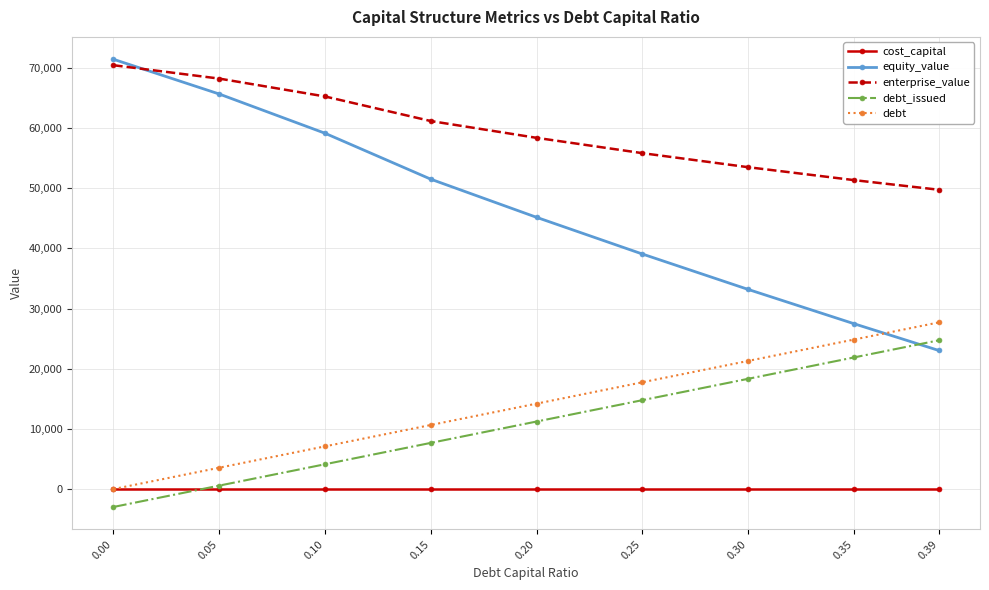

Is this an area chart (filled region under the line)?

No